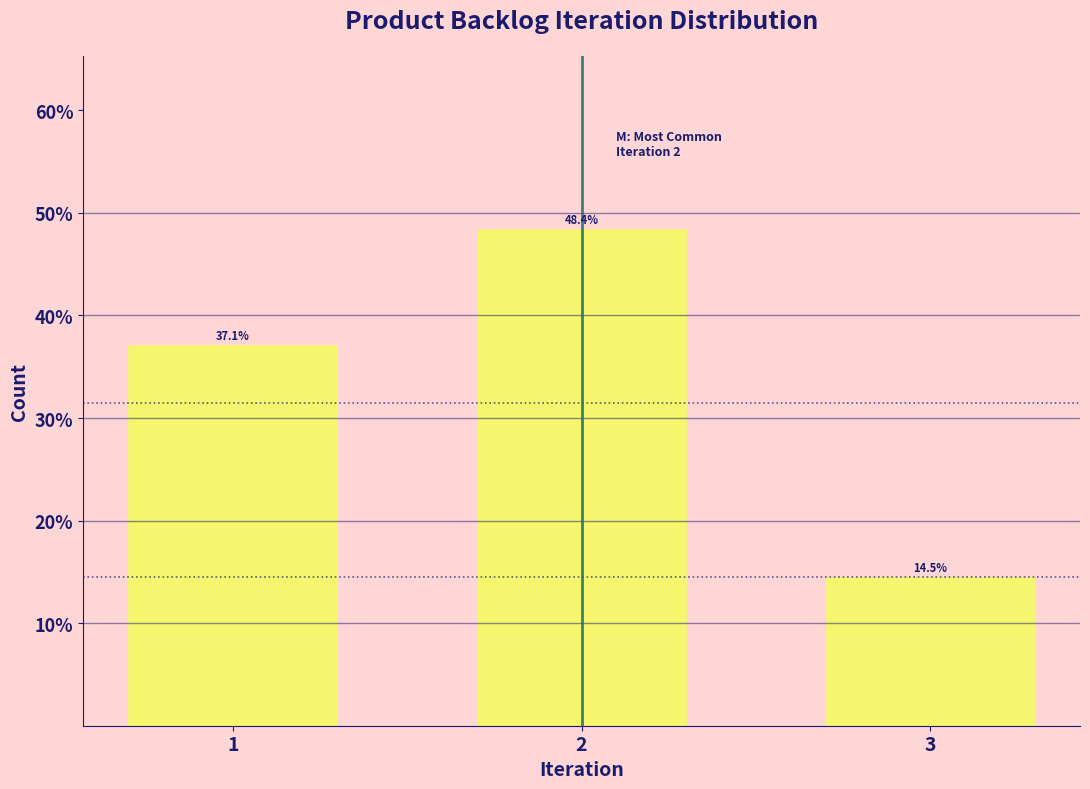

Reading left to right, extract all data points from this chart.

37.1	48.4	14.5